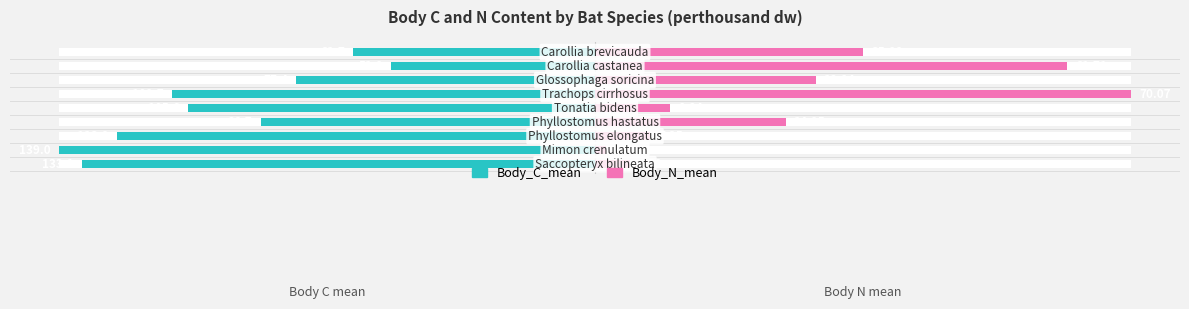

How many bars are there in each group?

2